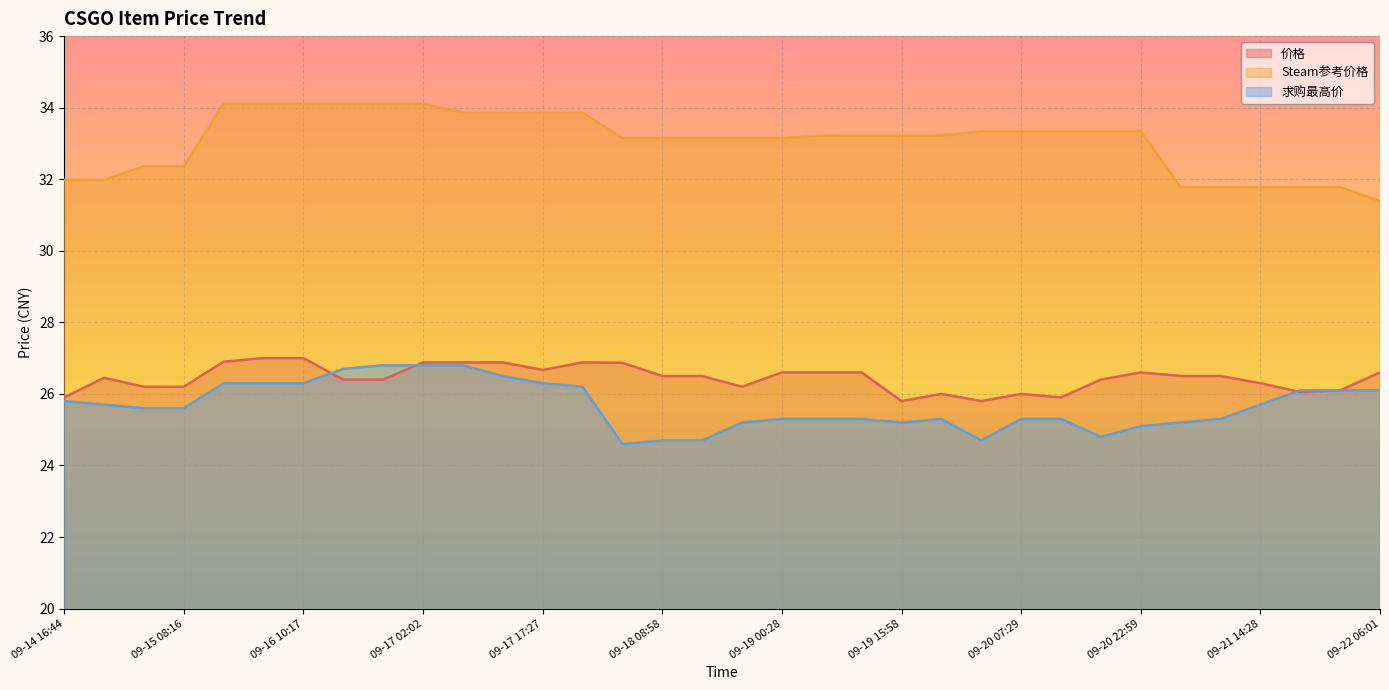

Which has a higher value, 09-17 07:07 or 09-17 17:27?

09-17 07:07